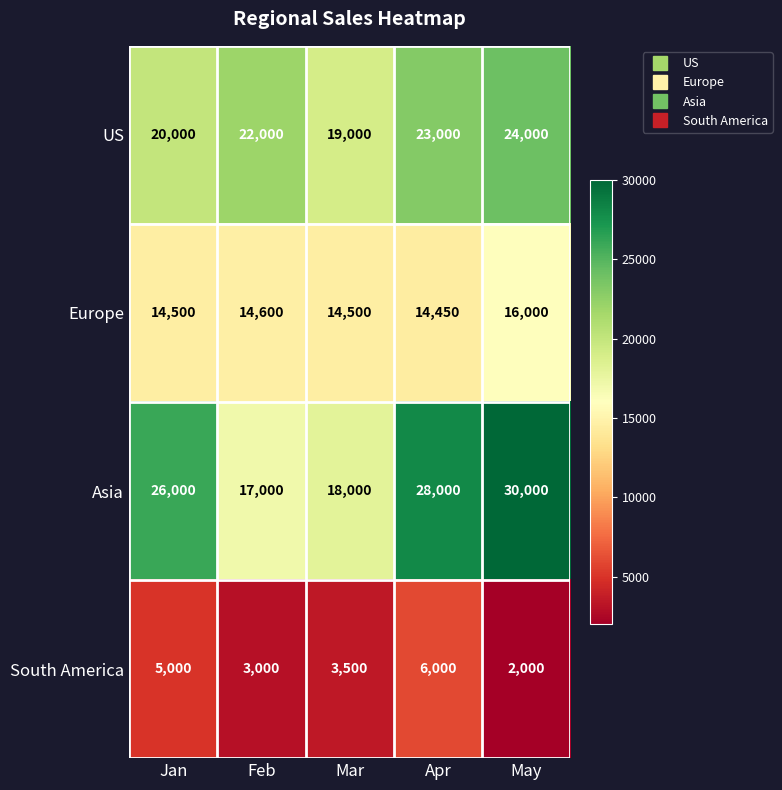

At which category is the sum across all series the highest?

May